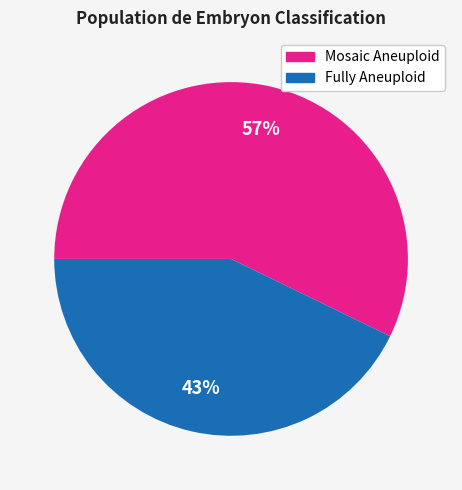

The Mosaic Aneuploid slice represents 57% of the pie. True or false?

True